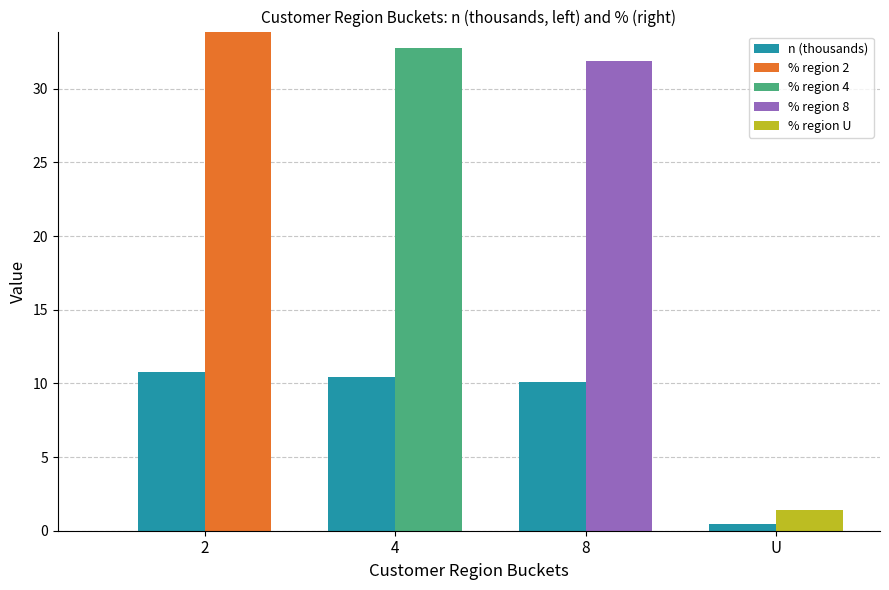

At which label does % region 4 reach its minimum?

2